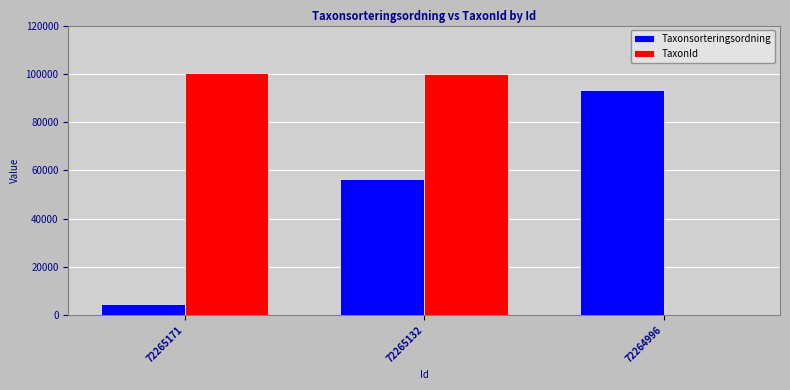

Is it true that TaxonId equals 35792 at 72265171?

False